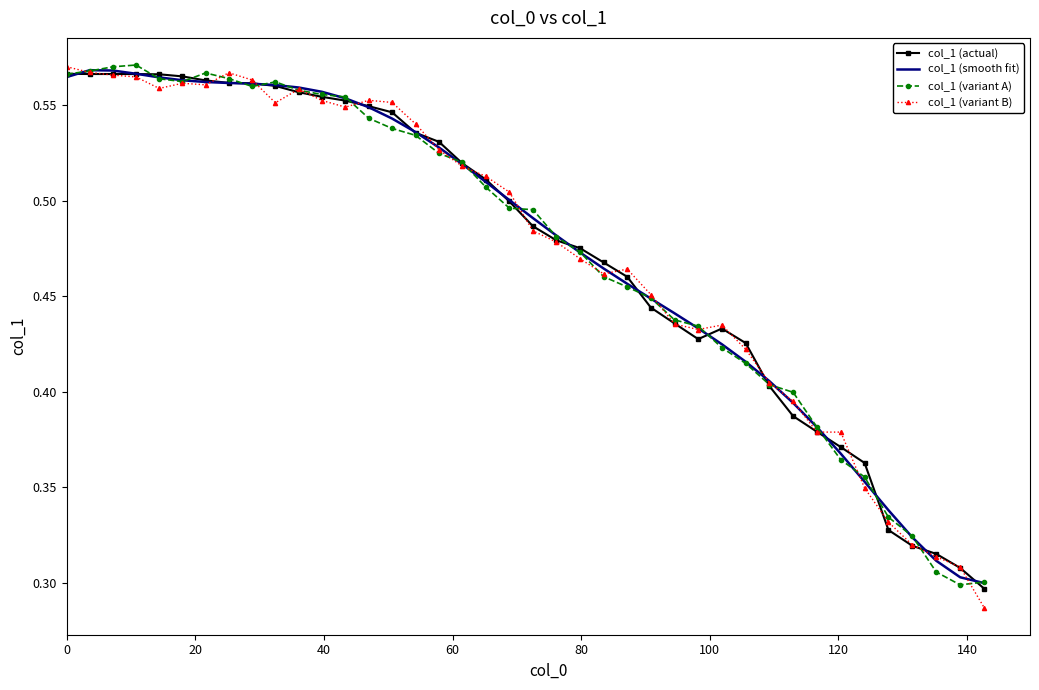

What are all the series names shown in the legend?

col_1 (actual), col_1 (smooth fit), col_1 (variant A), col_1 (variant B)